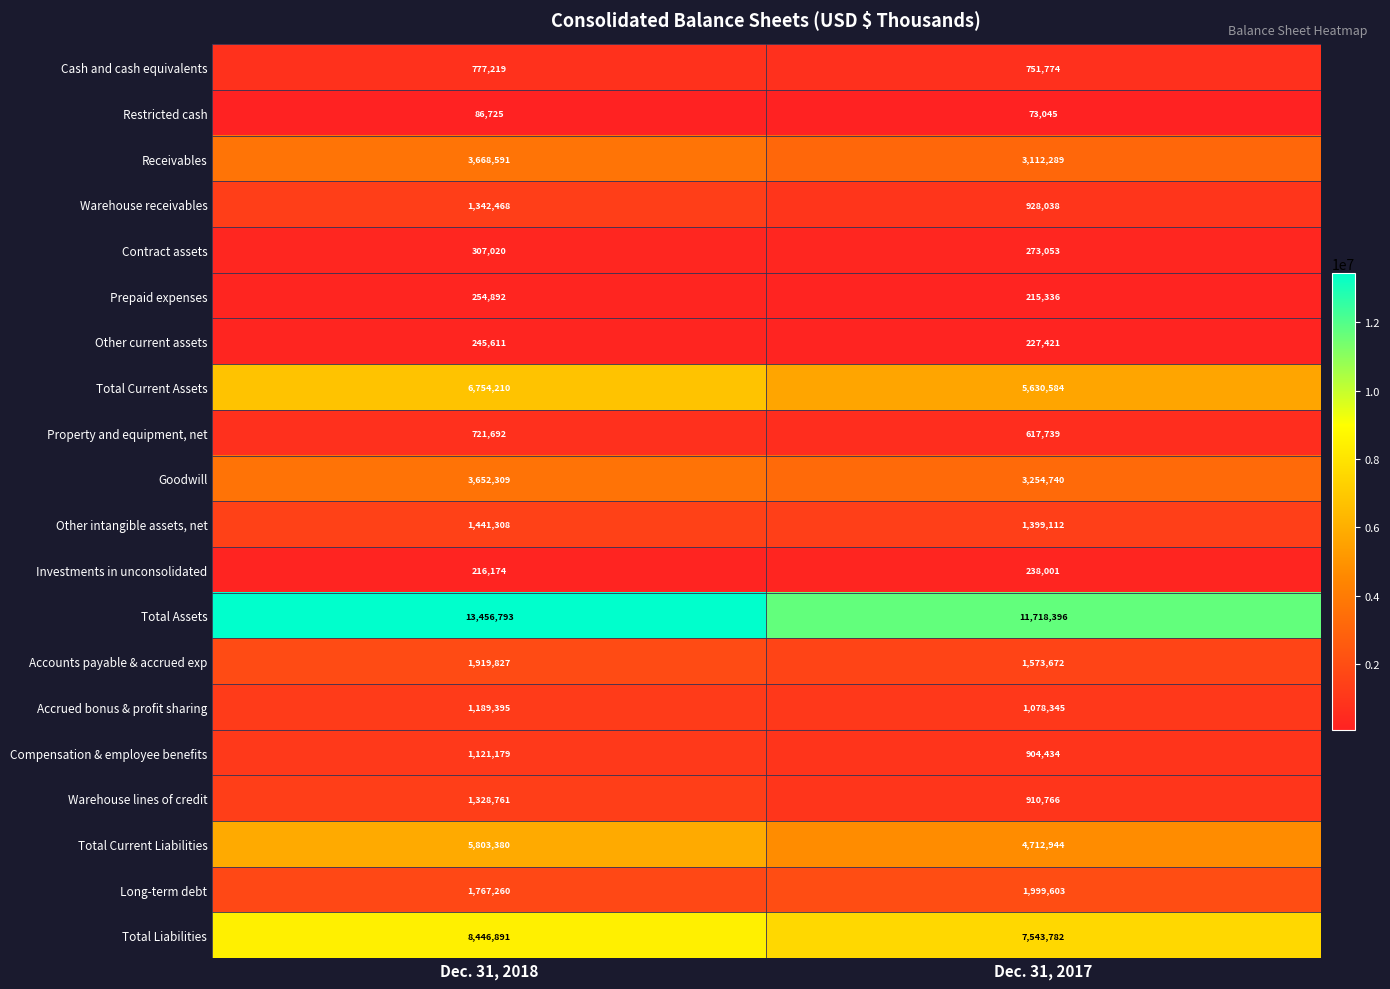

List the series in order of their peak value, highest first.

Total Assets, Total Liabilities, Total Current Assets, Total Current Liabilities, Receivables, Goodwill, Long-term debt, Accounts payable & accrued exp, Other intangible assets, net, Warehouse receivables, Warehouse lines of credit, Accrued bonus & profit sharing, Compensation & employee benefits, Cash and cash equivalents, Property and equipment, net, Contract assets, Prepaid expenses, Other current assets, Investments in unconsolidated, Restricted cash